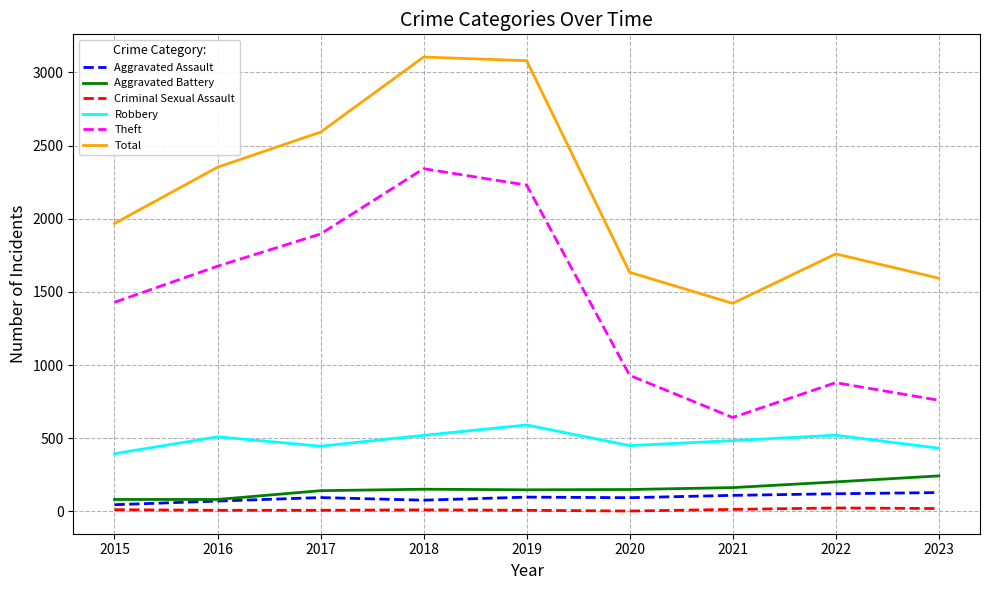

True or false: Theft and Robbery cross at least once.

False